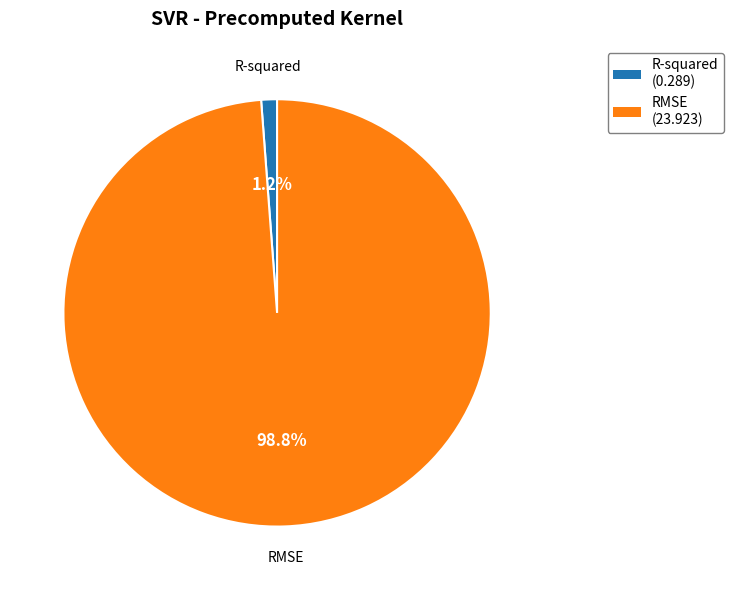

To the nearest percent, what portion does RMSE represent?

99%